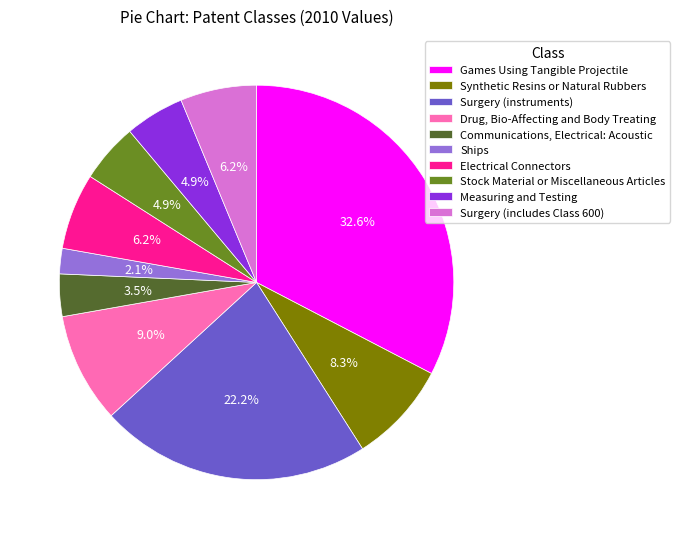

Does any single category account for the majority?

No